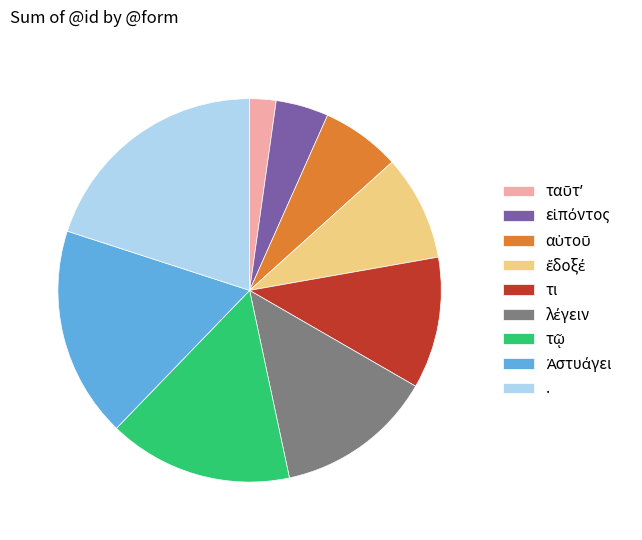

The . slice represents 34% of the pie. True or false?

False